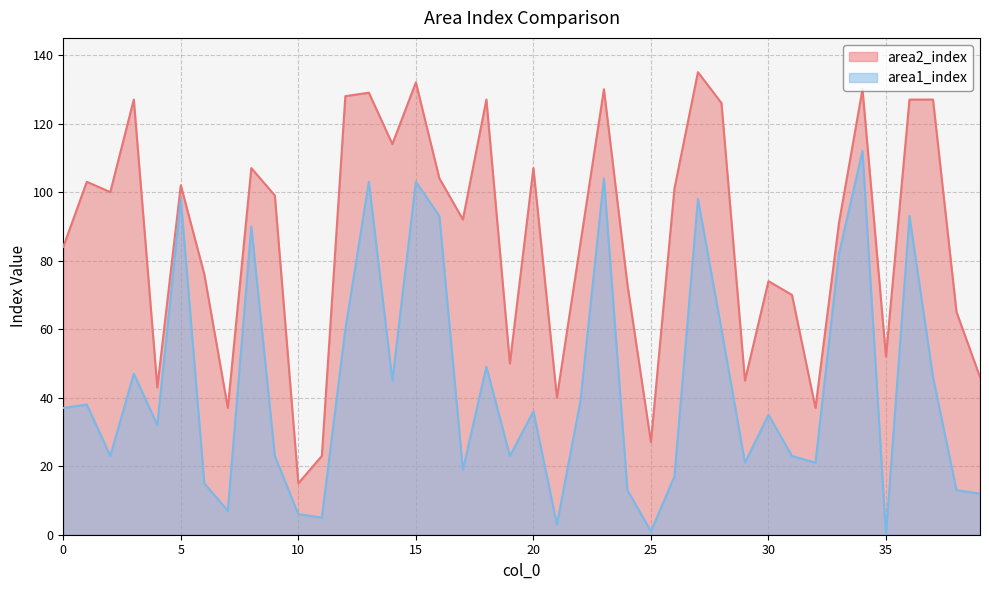

What are all the series names shown in the legend?

area2_index, area1_index